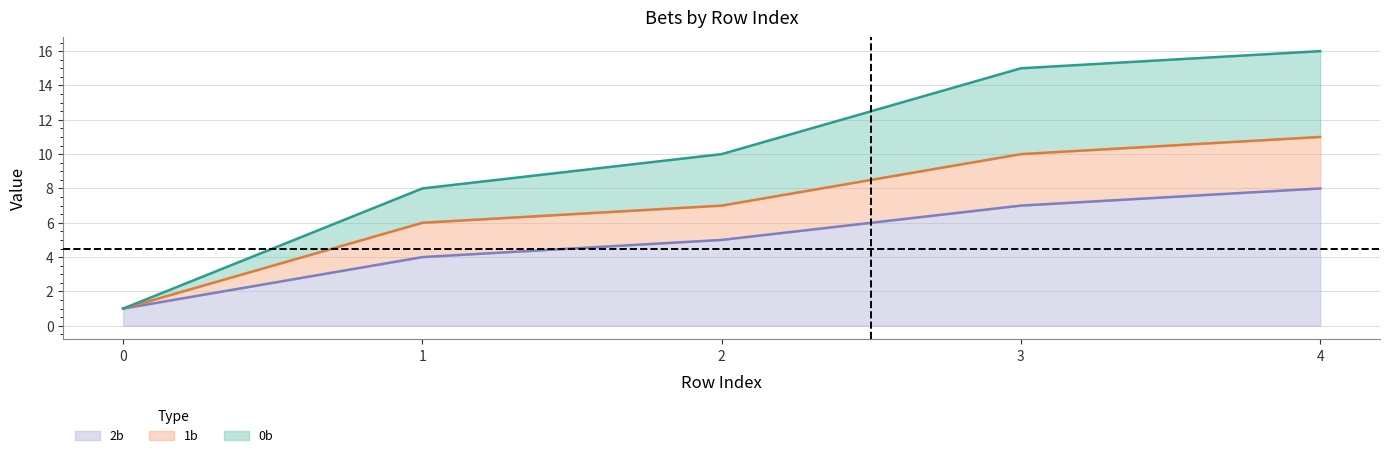

Between 4 and 2, which is larger?

4